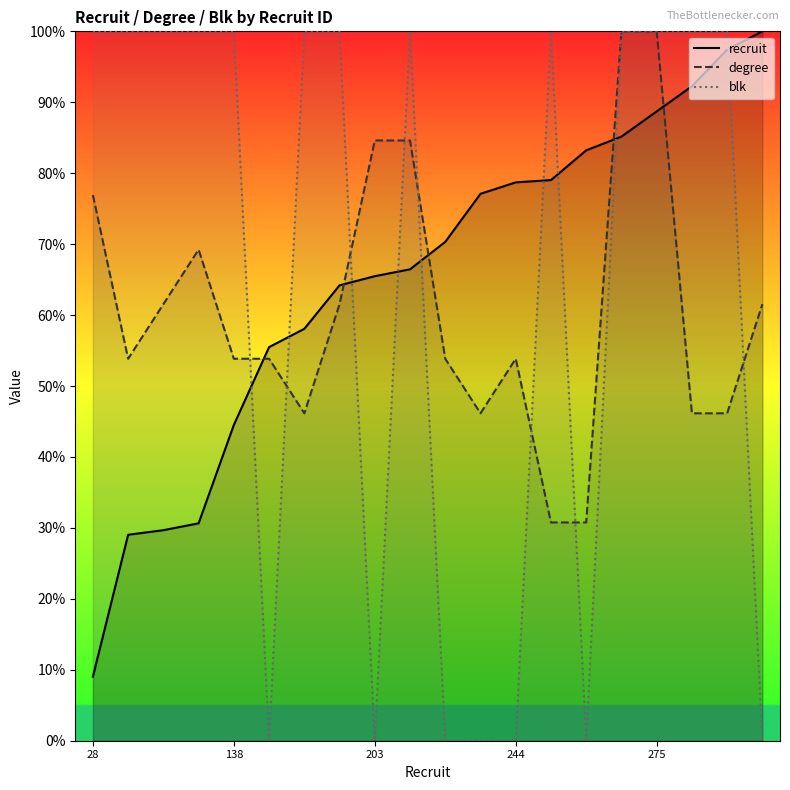

Is the value of blk at 5 greater than the value of recruit at 17?

No